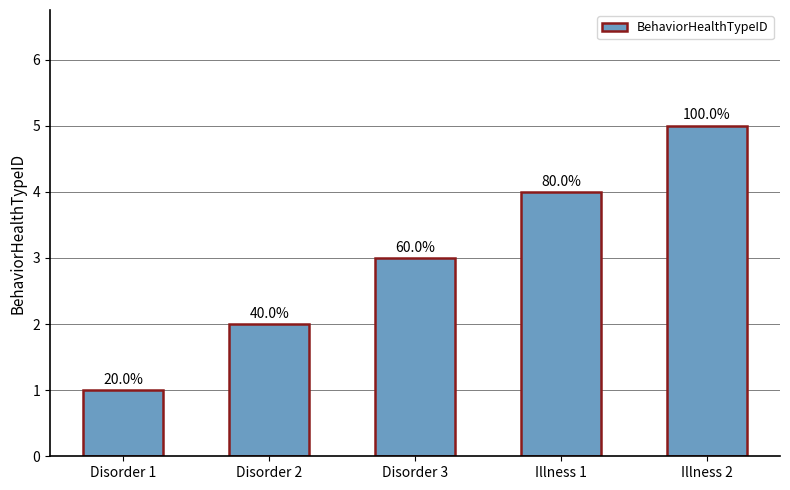

What is the maximum value shown in the chart?

5